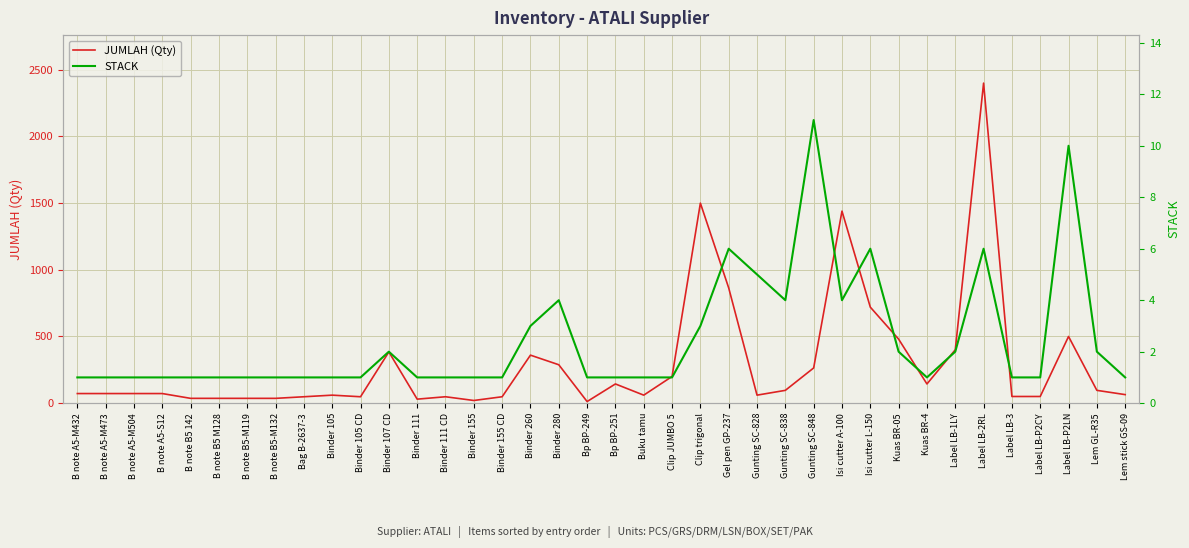

What is the smallest value displayed?

1